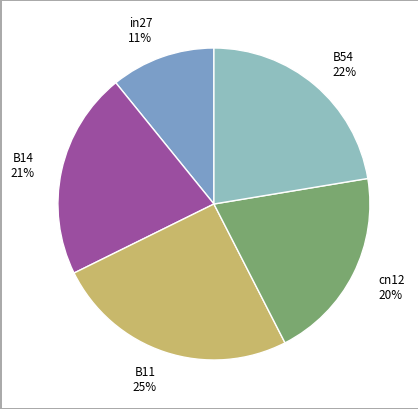

Is there any slice that represents more than half of the pie?

No